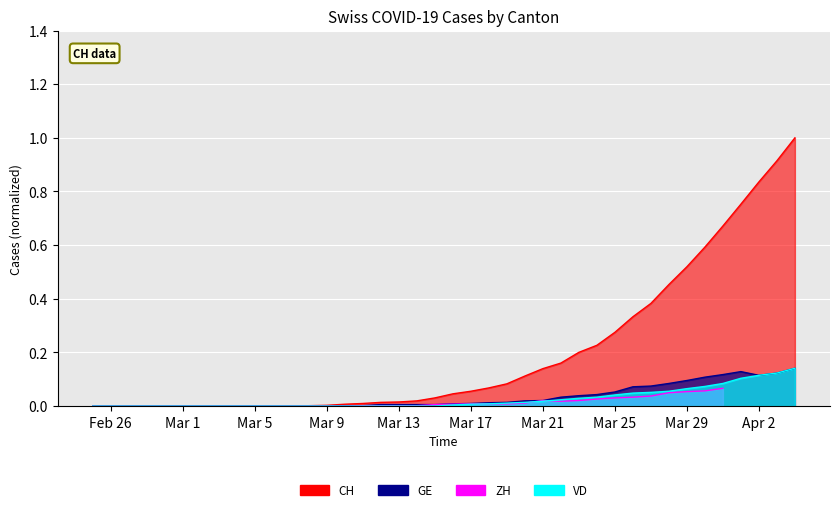

The value of CH at Mar 17 is 0.1. True or false?

True